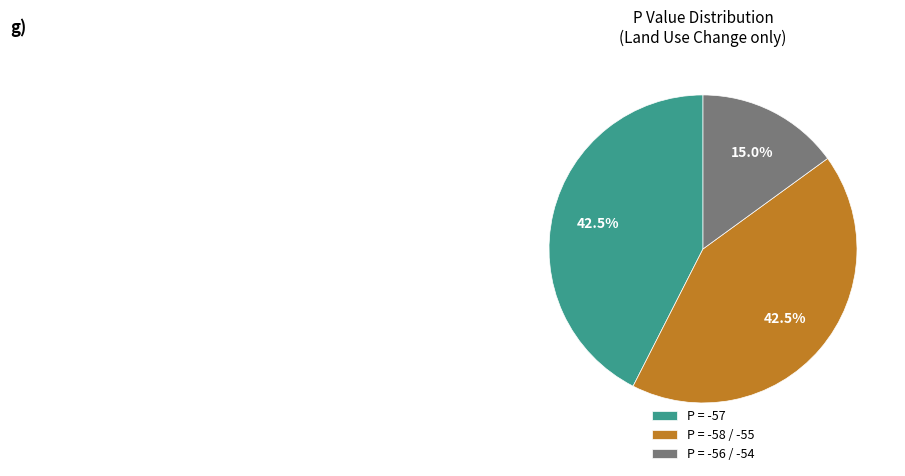

How many slices are in this pie chart?

3